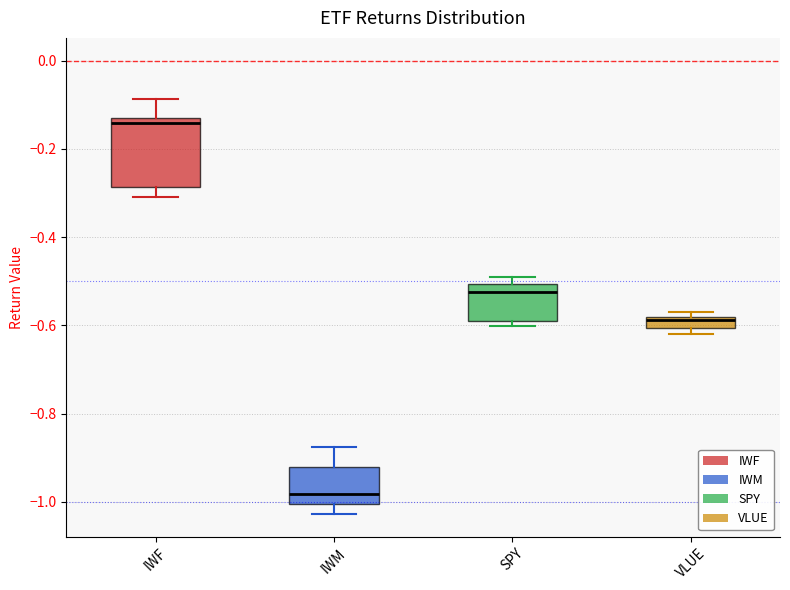

Which box's median line is the highest?

IWF